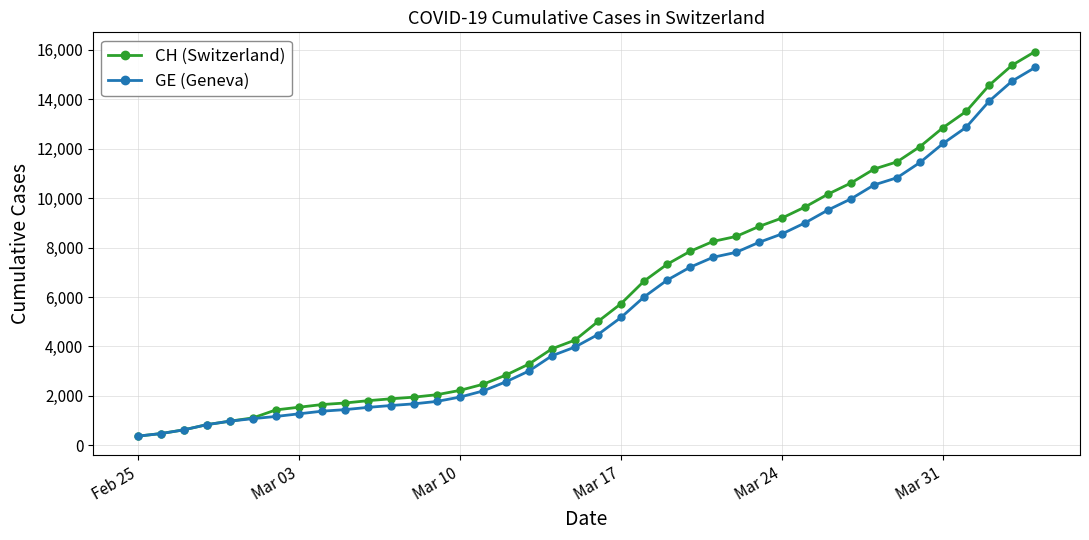

What is the minimum value shown in the chart?

375